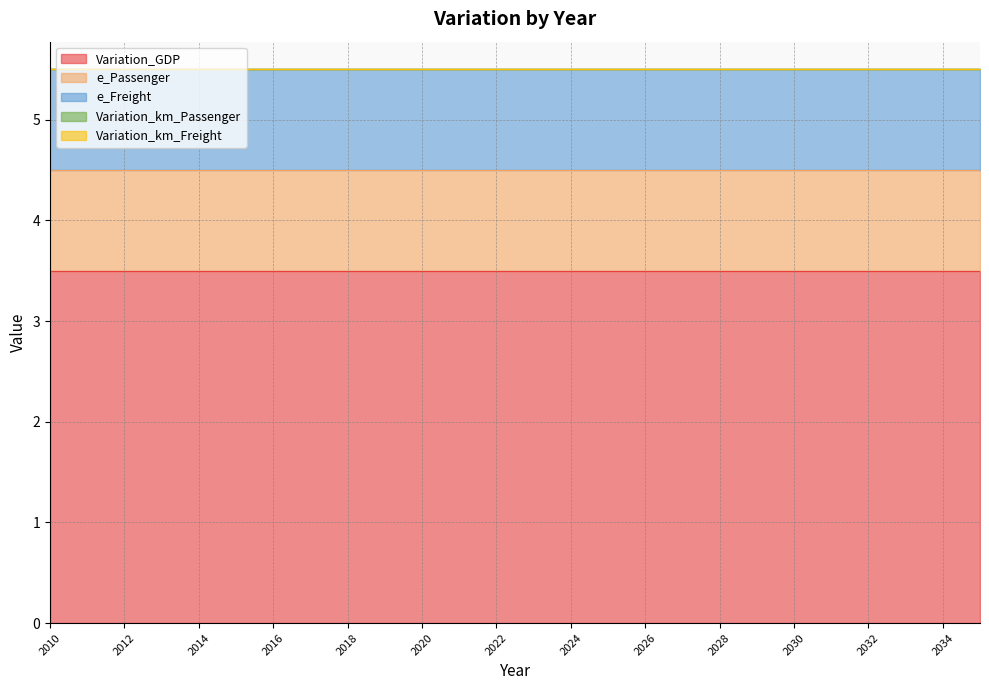

What is the greatest value displayed?

3.5